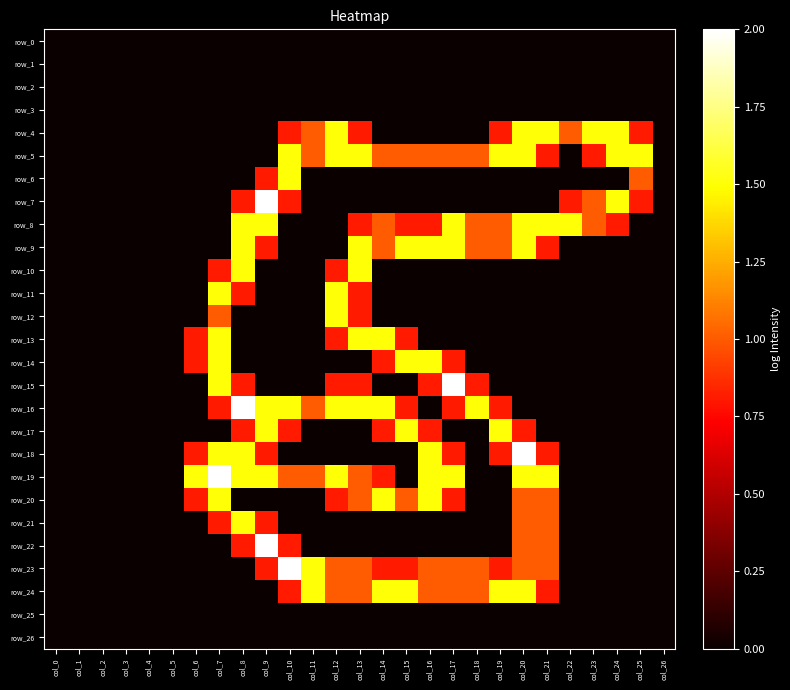

Is the value of row_15 at col_25 greater than the value of row_21 at col_26?

No